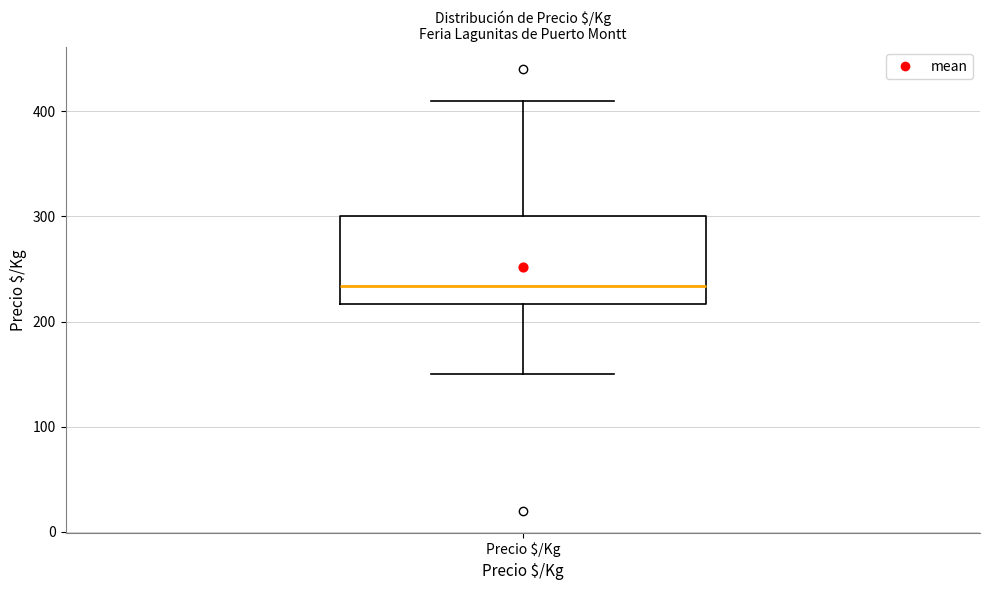

Read this box plot against the y-axis: the position of the median line, the range covered by the box, and the ends of both whiskers. The values are not printed on the chart, so give them approximately, as read against the axis.

median 230, box 220 to 300, whiskers 150 to 410